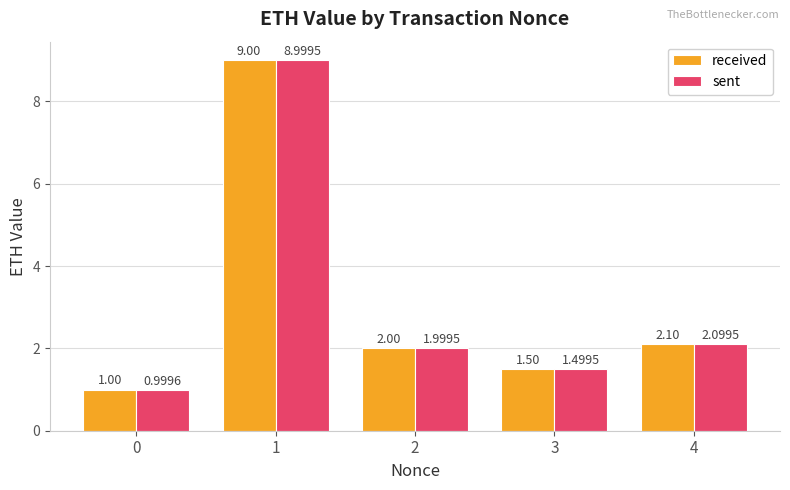

List the labels in order of received value, smallest first.

0, 3, 2, 4, 1